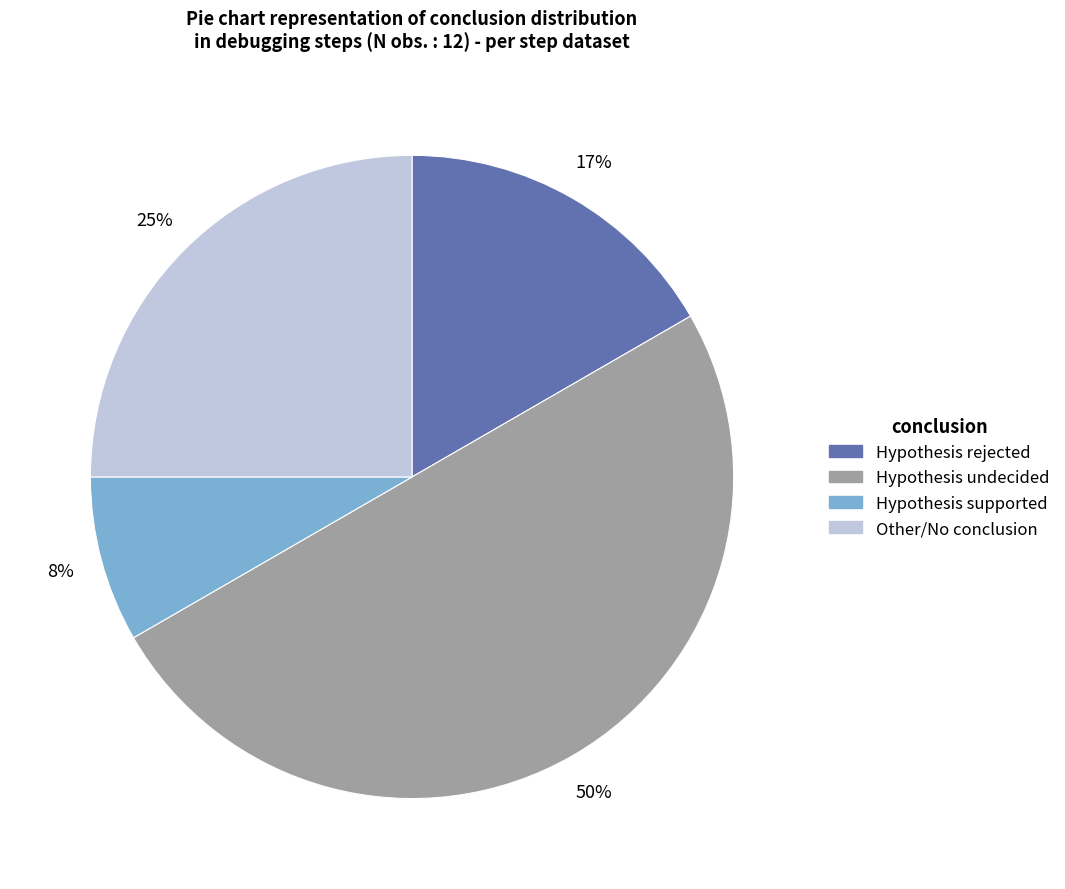

To the nearest percent, what percentage of the pie is Hypothesis supported?

8%